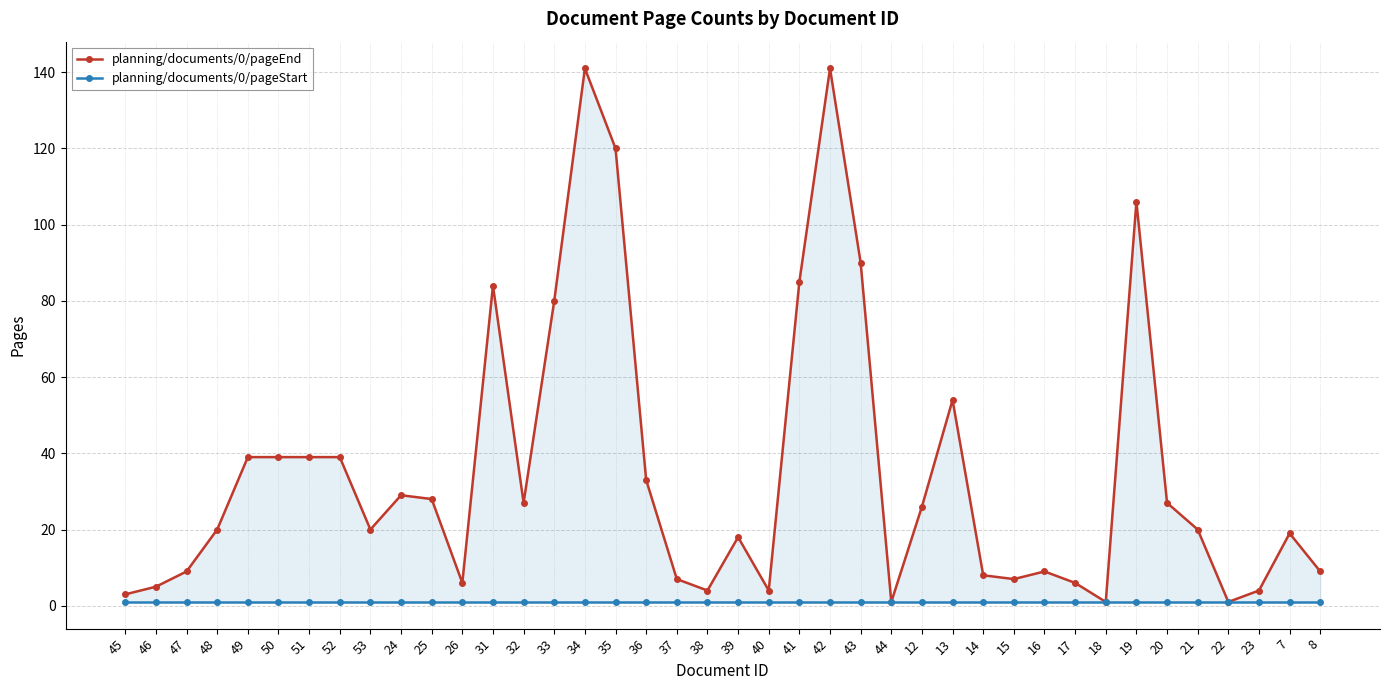

Reading left to right, what are all the values shown in this chart?

planning/documents/0/pageEnd: 3	5	9	20	39	39	39	39	20	29	28	6	84	27	80	141	120	33	7	4	18	4	85	141	90	1	26	54	8	7	9	6	1	106	27	20	1	4	19	9
planning/documents/0/pageStart: 1	1	1	1	1	1	1	1	1	1	1	1	1	1	1	1	1	1	1	1	1	1	1	1	1	1	1	1	1	1	1	1	1	1	1	1	1	1	1	1